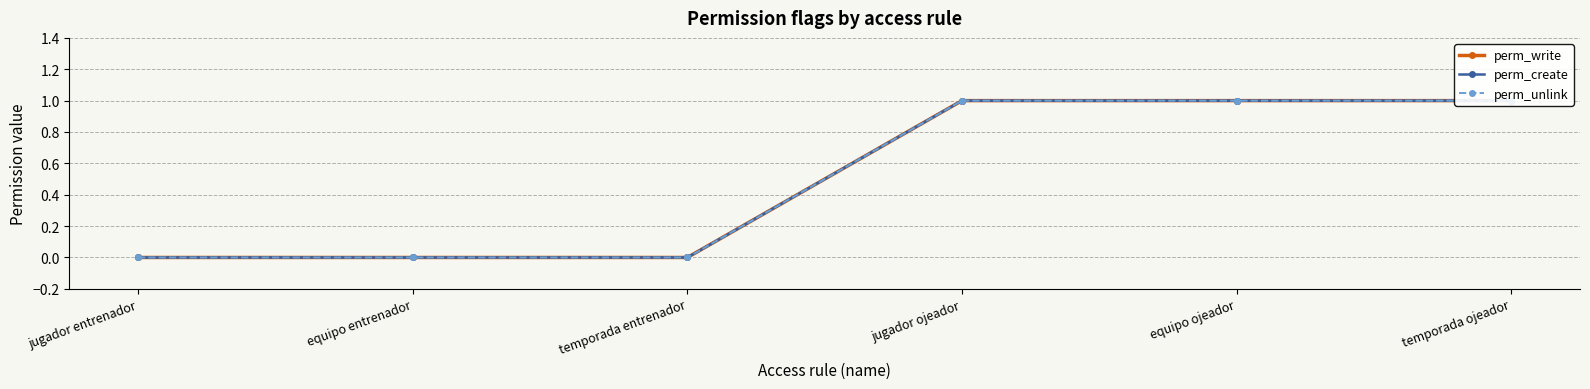

Which series has the largest range (max minus min)?

perm_write